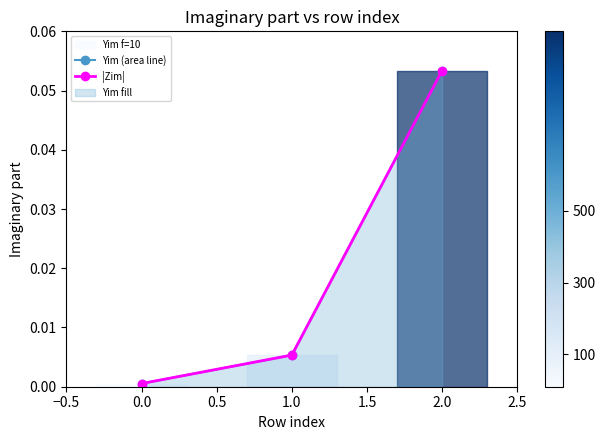

What position from the left is 0.0?

1